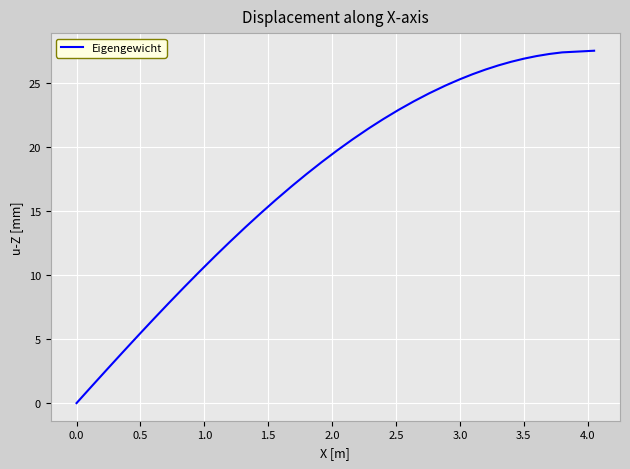

What is the maximum value shown in the chart?

27.5